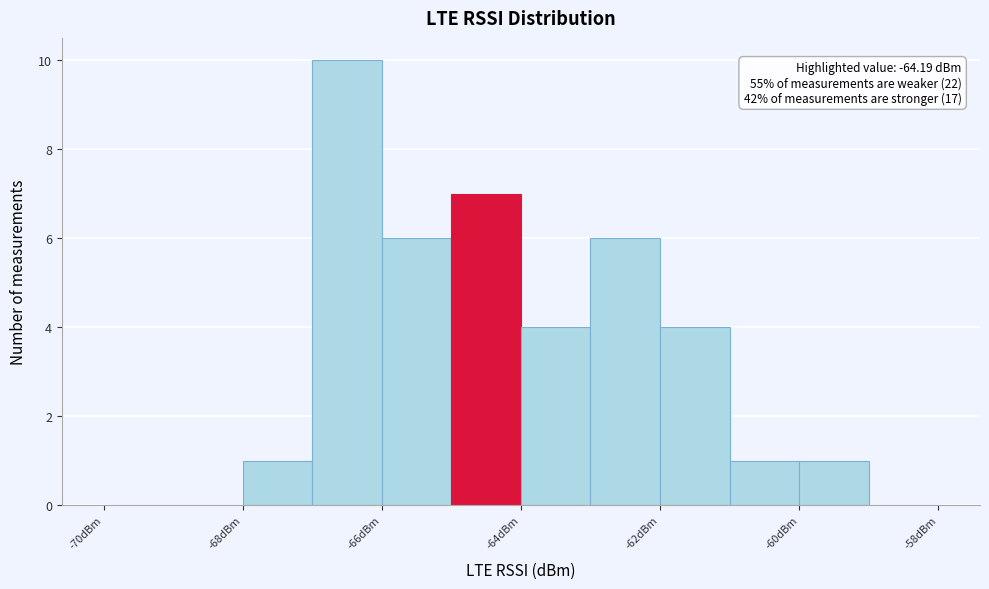

Which range on the x-axis has the tallest bar?

-67 to -66